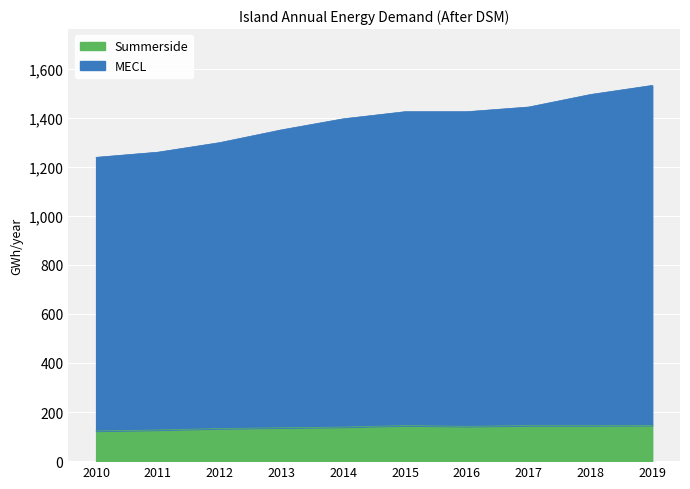

Reading right to left, what are all the values shown in this chart?

MECL: 2019=1531	2018=1494	2017=1443	2016=1424	2015=1424	2014=1395	2013=1350	2012=1298	2011=1259	2010=1238
Summerside: 2019=146	2018=145	2017=145	2016=142	2015=145	2014=139	2013=136	2012=133	2011=127	2010=123